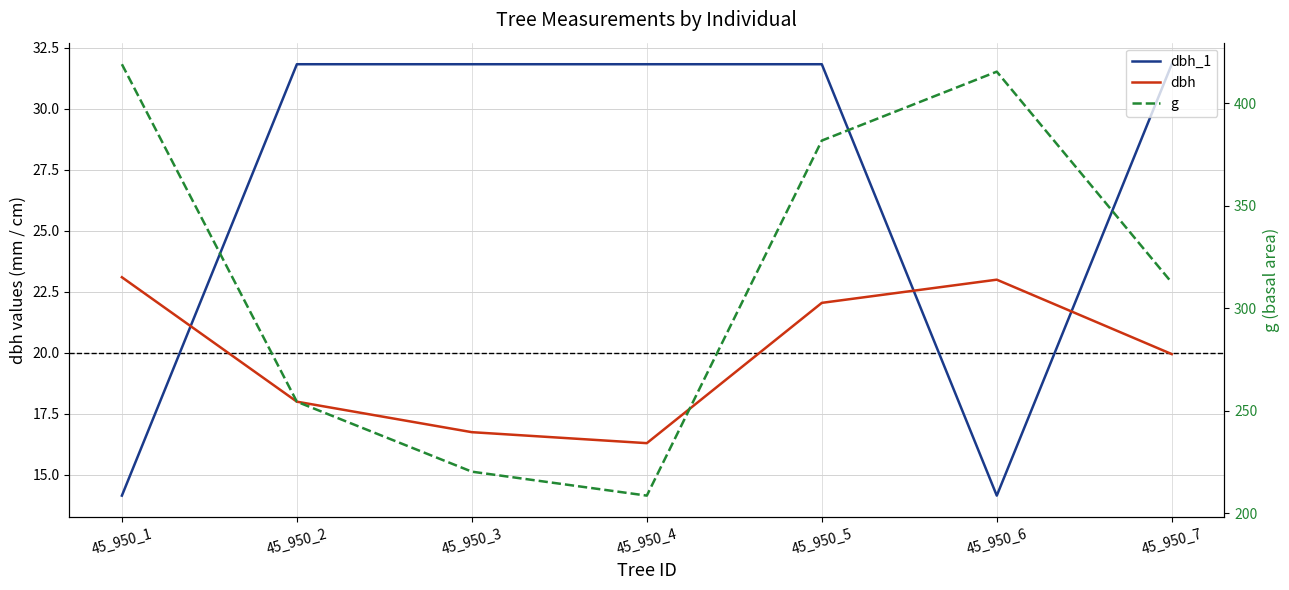

Where is g nearest to the value 313?

45_950_7